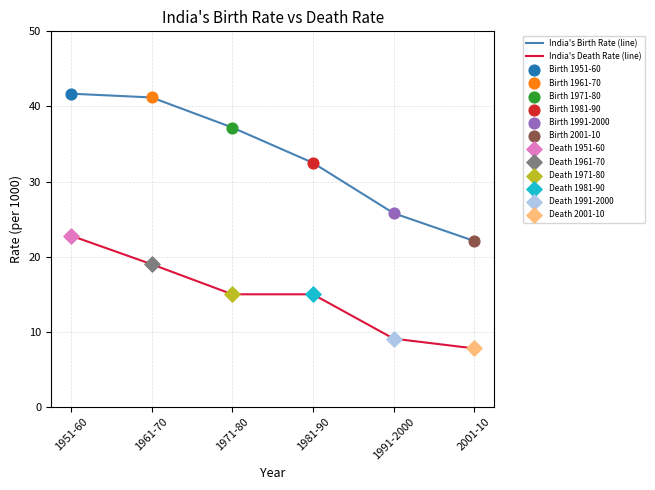

What is the minimum value for India's Birth Rate (line)?

22.1